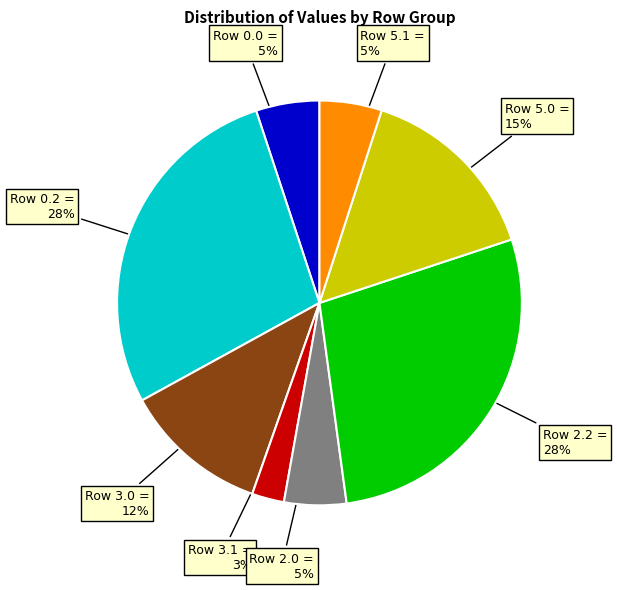

To the nearest percent, what is the average slice percentage?

12%